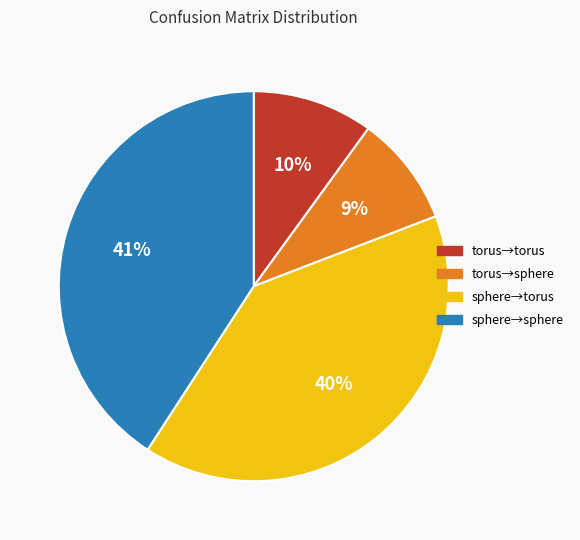

Do torus→torus and torus→sphere together represent more than half of the pie?

No